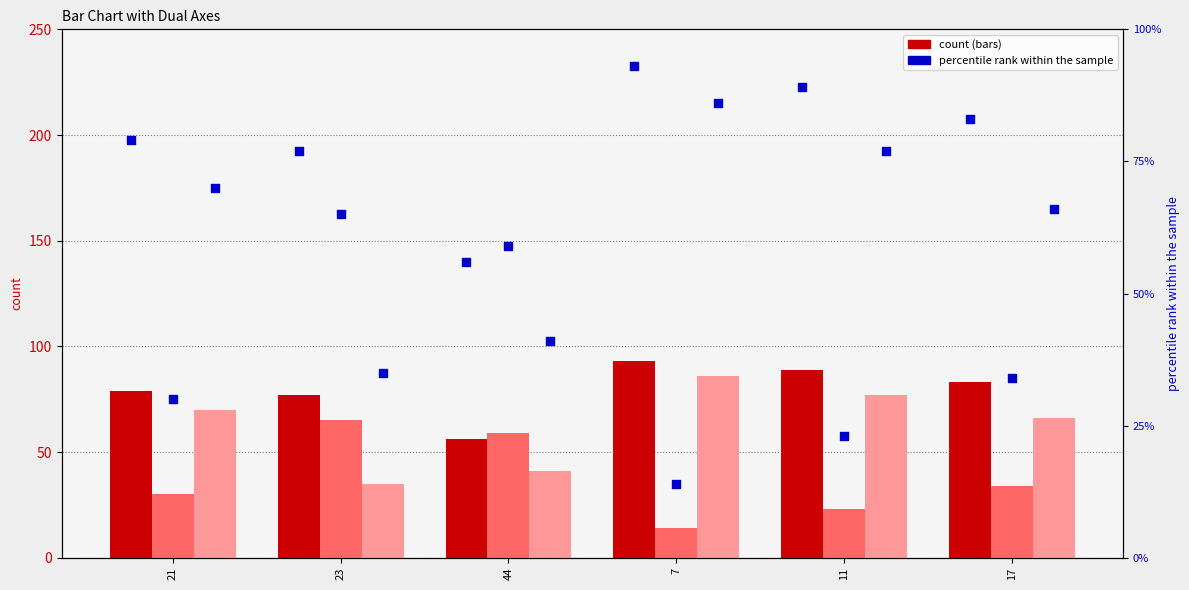

Which series has the largest Y range (max minus min)?

col_2